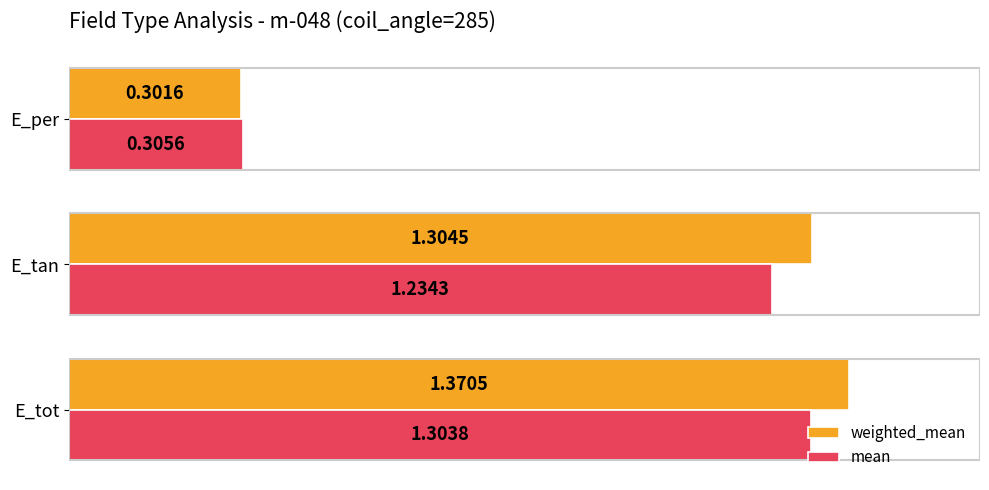

Which category has the highest value across all series?

E_tot